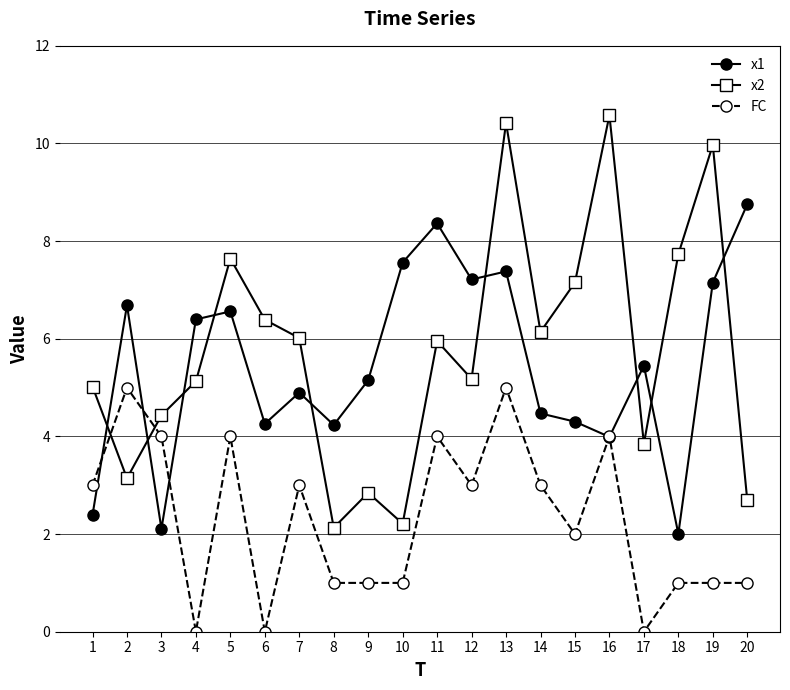

True or false: x1 has a value of 4.3 at 15.

True